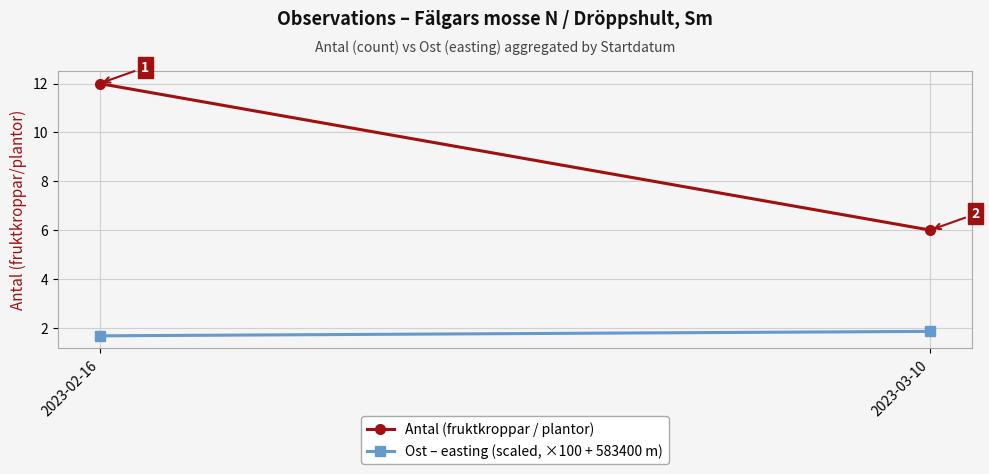

Reading left to right, transcribe all the data shown in this chart.

Antal (fruktkroppar / plantor): 2023-02-16=12.0	2023-03-10=6.0
Ost – easting (scaled, ×100 + 583400 m): 2023-02-16=1.7	2023-03-10=1.9